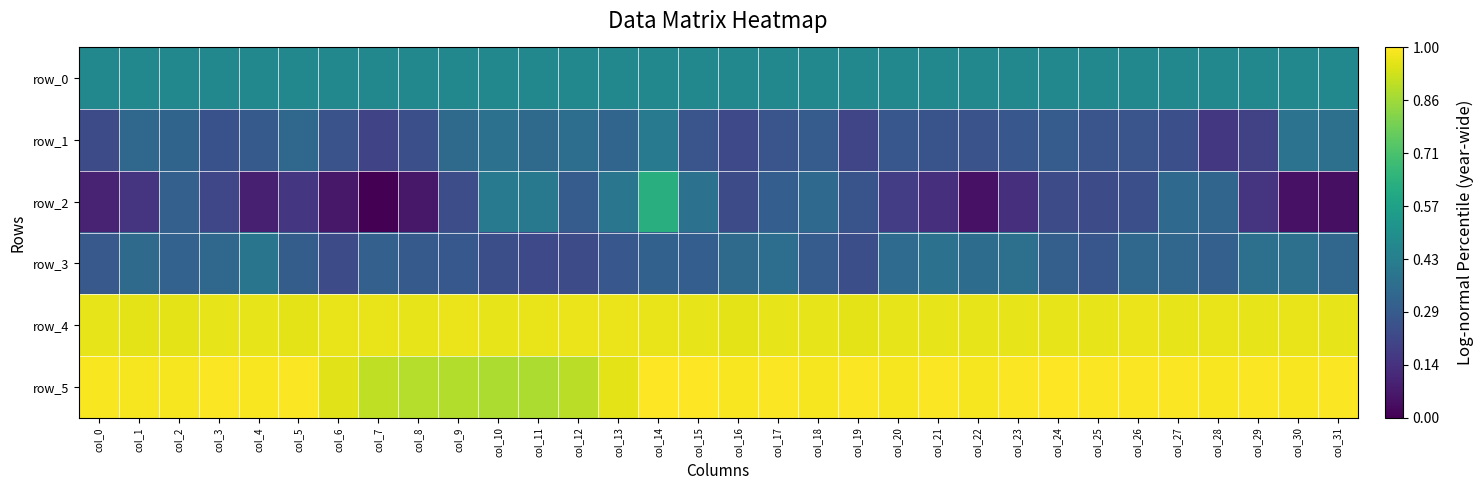

What is the average value of the row_3 series?

67.5